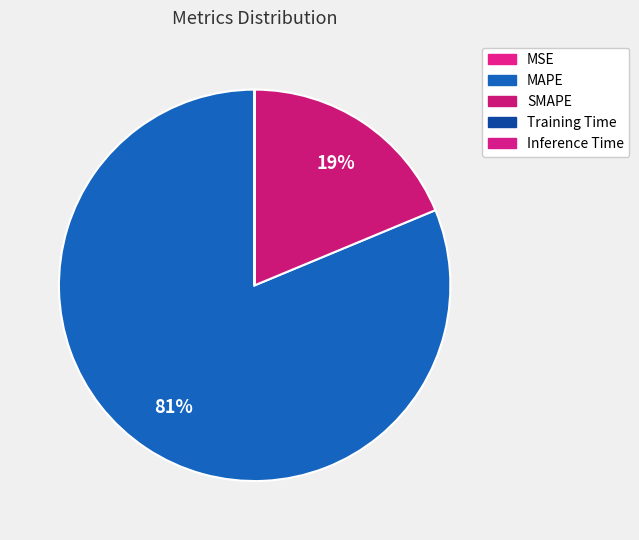

Which category has the biggest portion of the pie?

MAPE